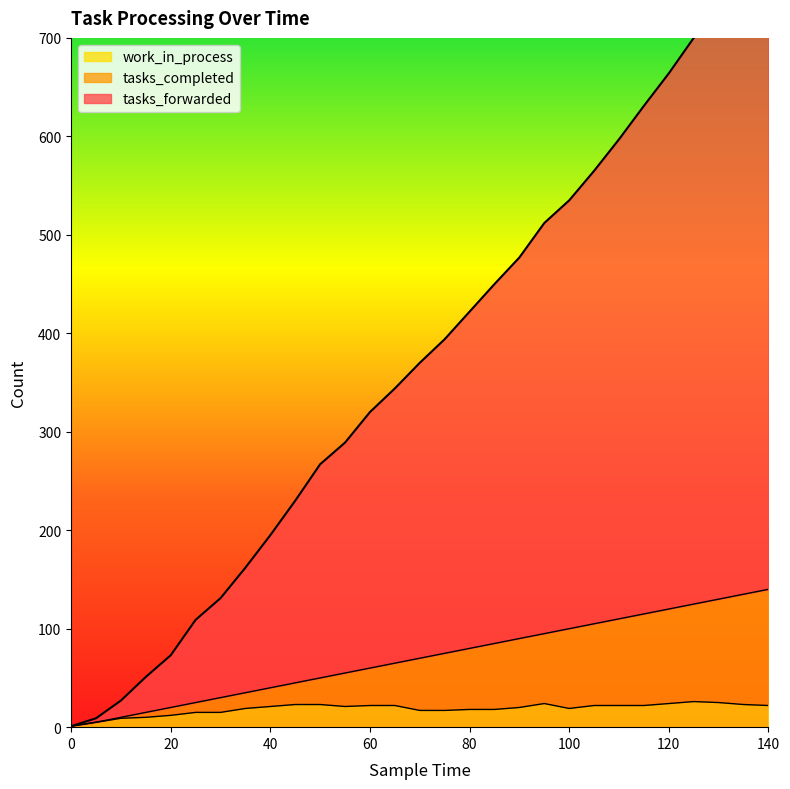

What are all the series names shown in the legend?

tasks_forwarded, tasks_completed, work_in_process